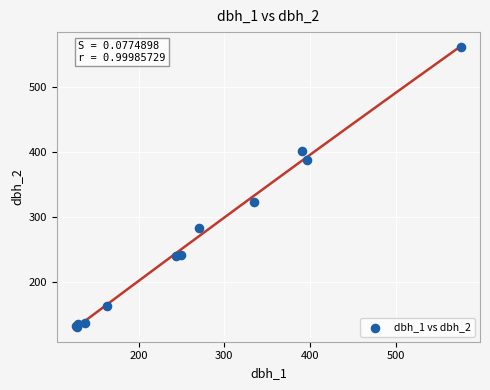

What Y value in the scatter plot is closest to 346?

323